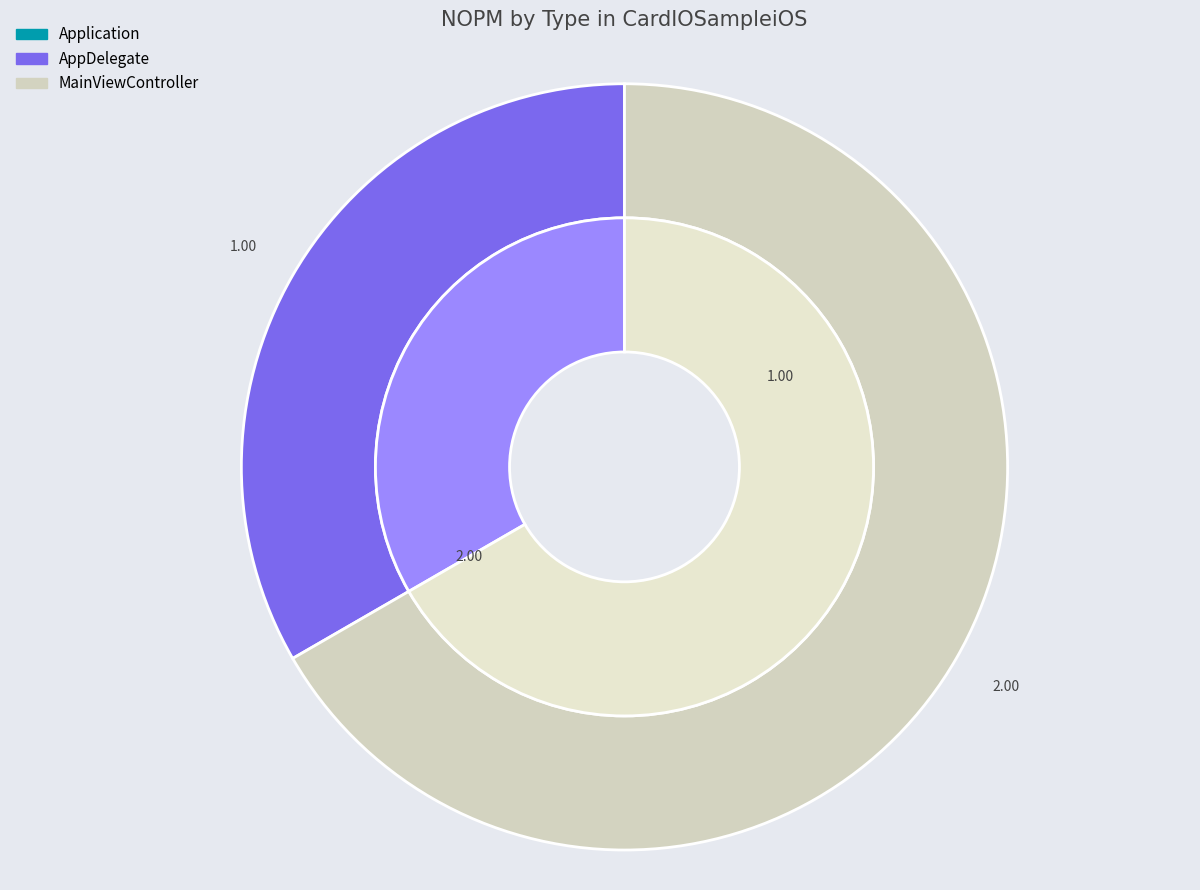

How many segments does this pie chart have?

3